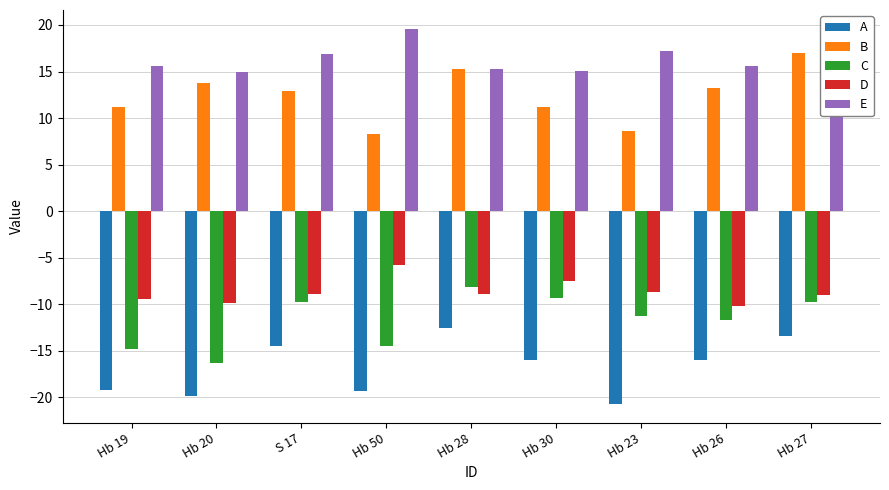

Between Hb 19 and Hb 27, which series saw the biggest shift?

A